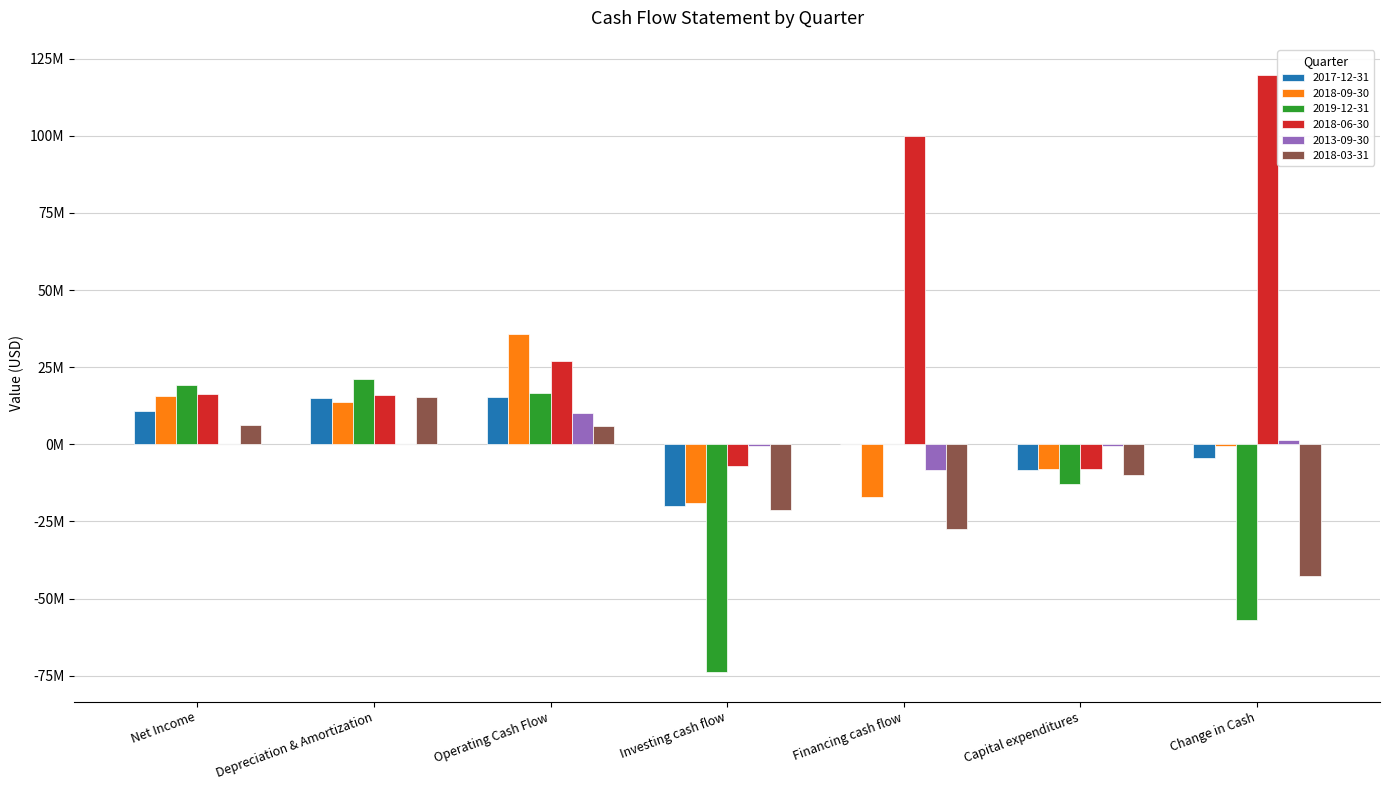

What are all the series names shown in the legend?

2017-12-31, 2018-09-30, 2019-12-31, 2018-06-30, 2013-09-30, 2018-03-31